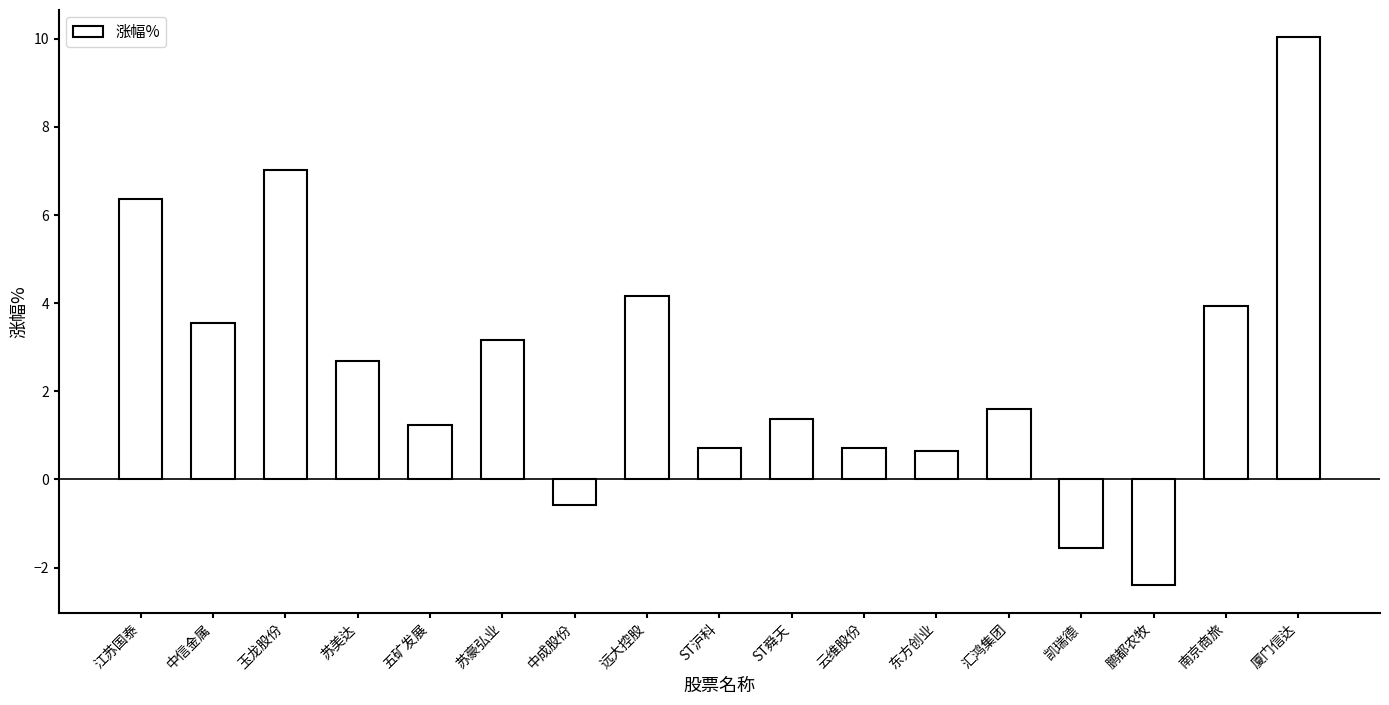

Is it true that the value at 凯瑞德 is -2.4?

False